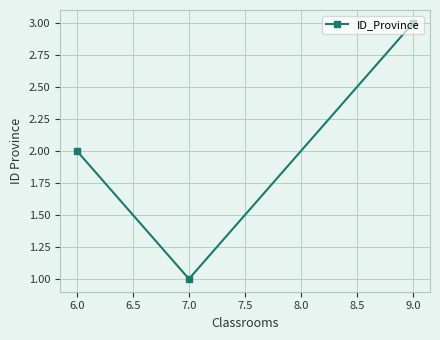

How many lines are shown in the chart?

1